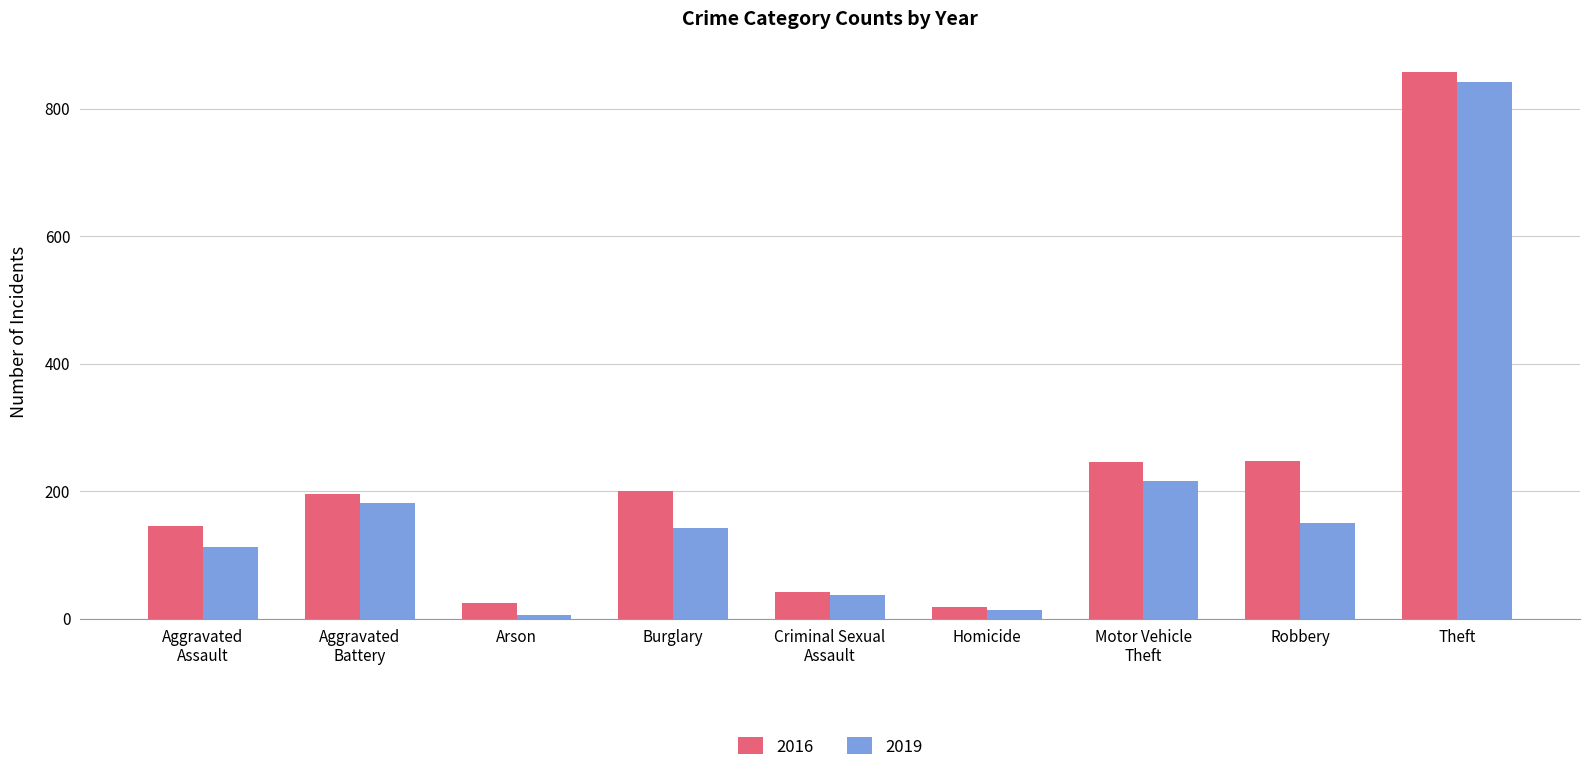

Read the 2016 value at Burglary, to the nearest 50.

200